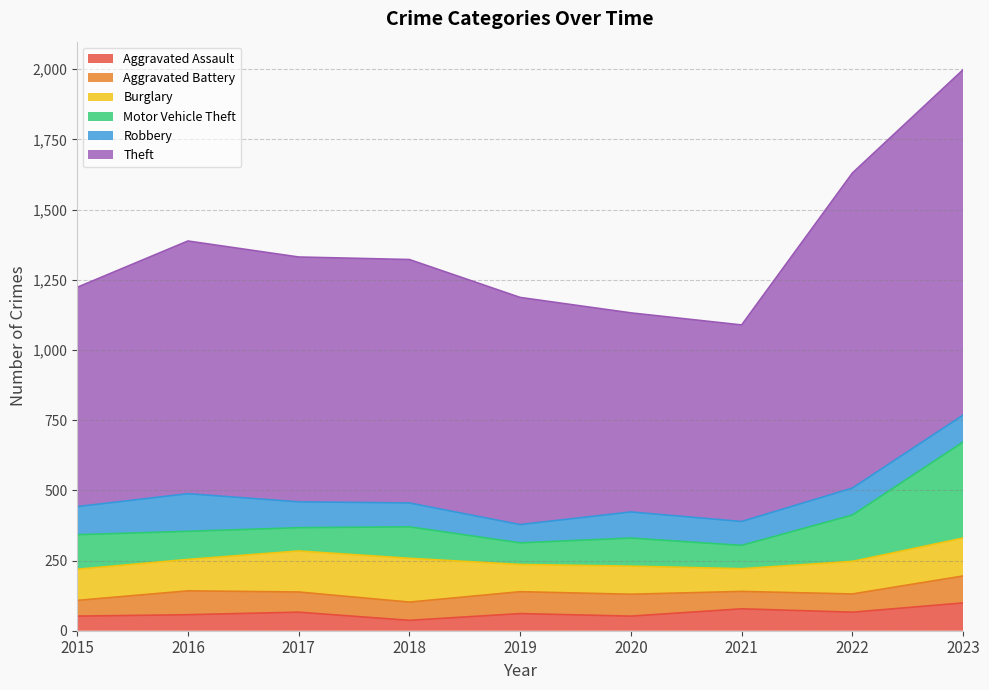

List the labels in order of Theft value, smallest first.

2021, 2020, 2015, 2019, 2018, 2017, 2016, 2022, 2023